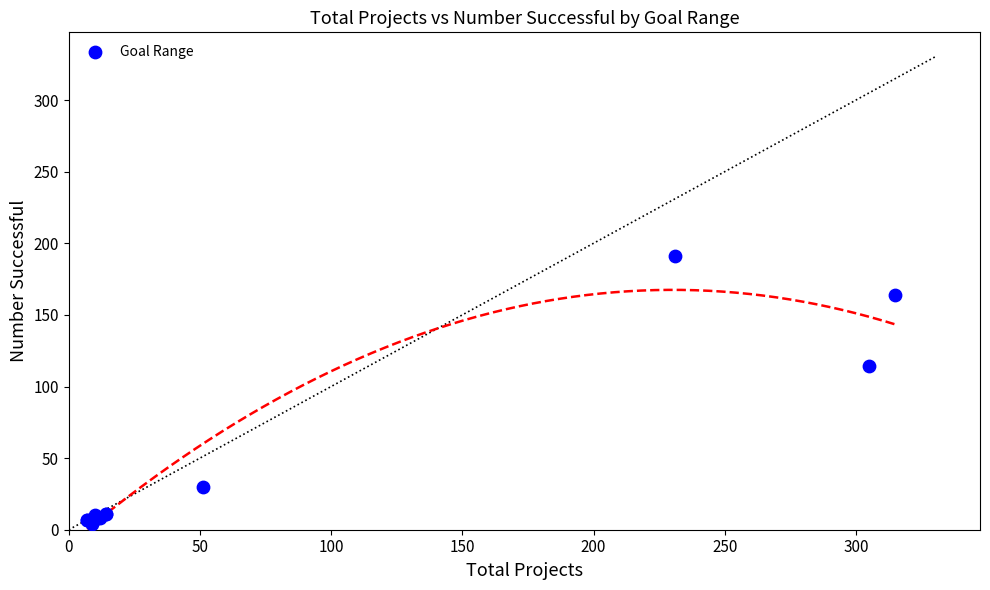

What Y value in the scatter plot is closest to 97?

114